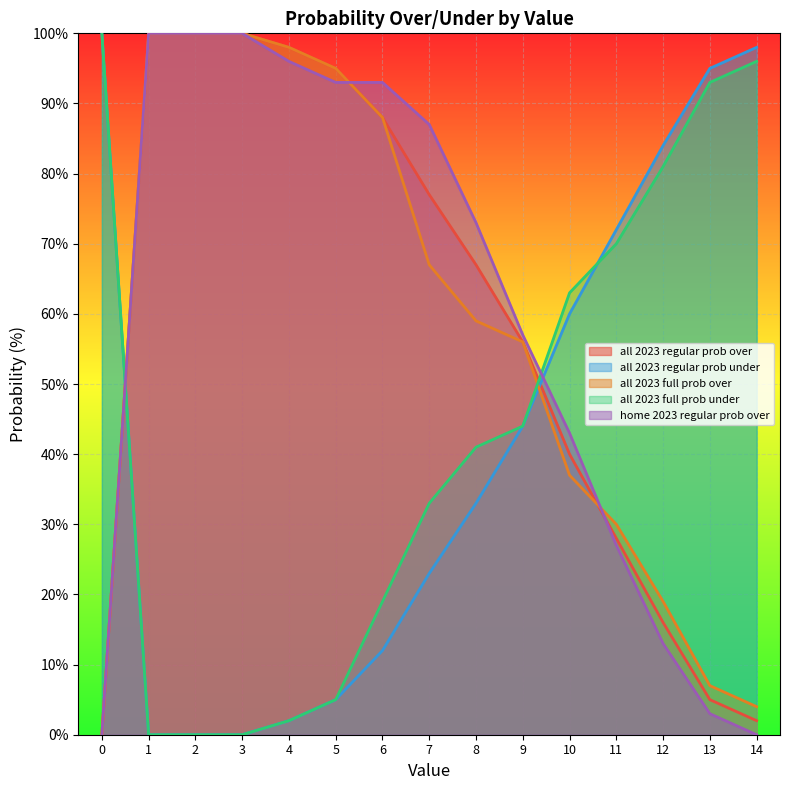

True or false: all 2023 full prob over has more than 0 interior local peaks.

False